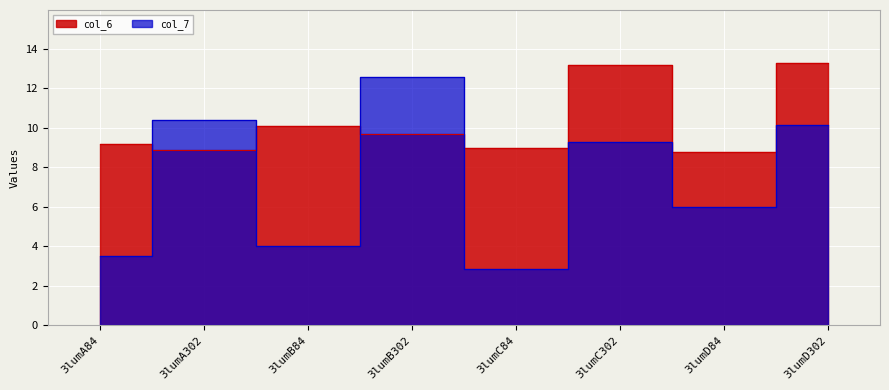

Reading left to right, transcribe all the data shown in this chart.

col_6: 3lumA84=9.2	3lumA302=8.9	3lumB84=10.1	3lumB302=9.7	3lumC84=9.0	3lumC302=13.2	3lumD84=8.8	3lumD302=13.3
col_7: 3lumA84=3.5	3lumA302=10.4	3lumB84=4.0	3lumB302=12.5	3lumC84=2.8	3lumC302=9.3	3lumD84=6.0	3lumD302=10.1